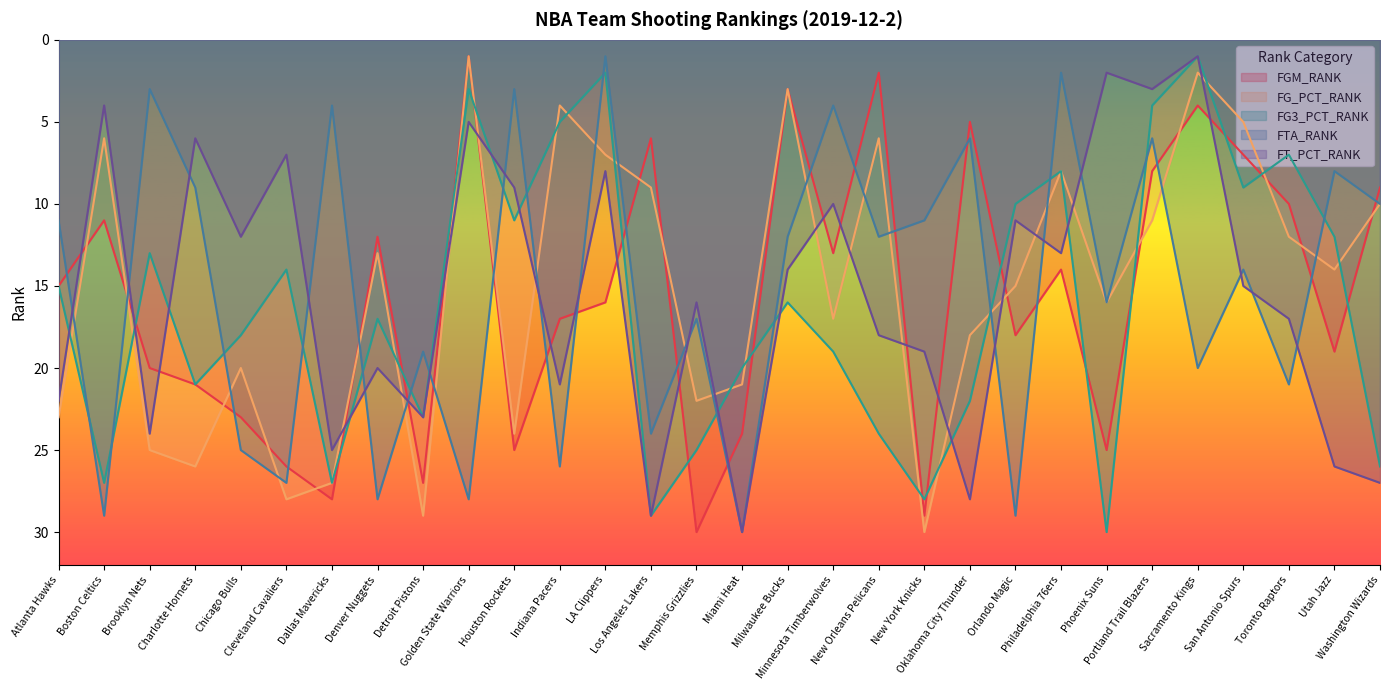

Does the chart display data point markers on the line(s)?

No